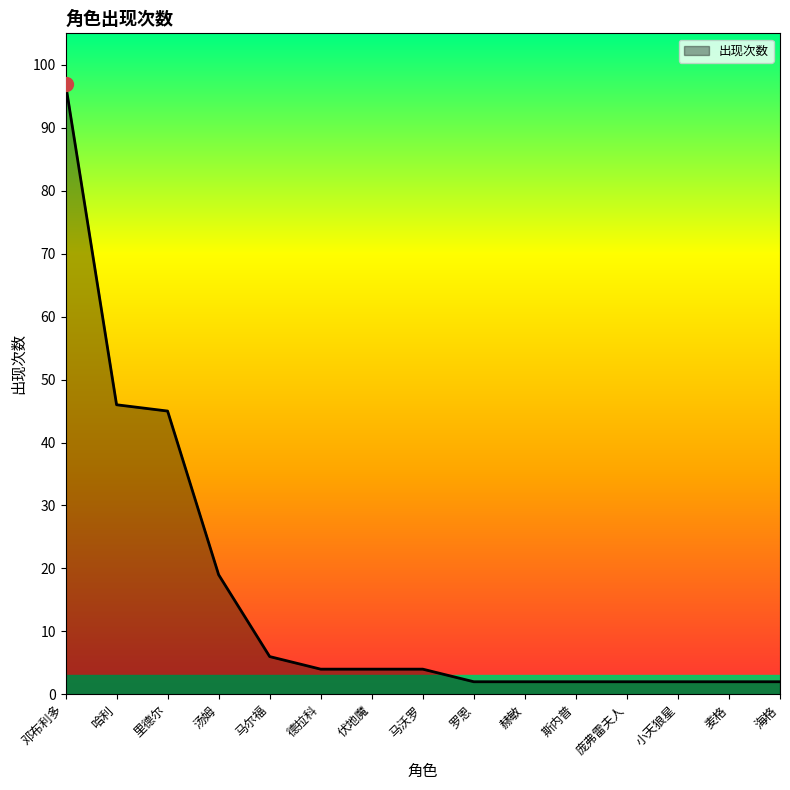

What is the difference between the values at 马沃罗 and 马尔福?

2